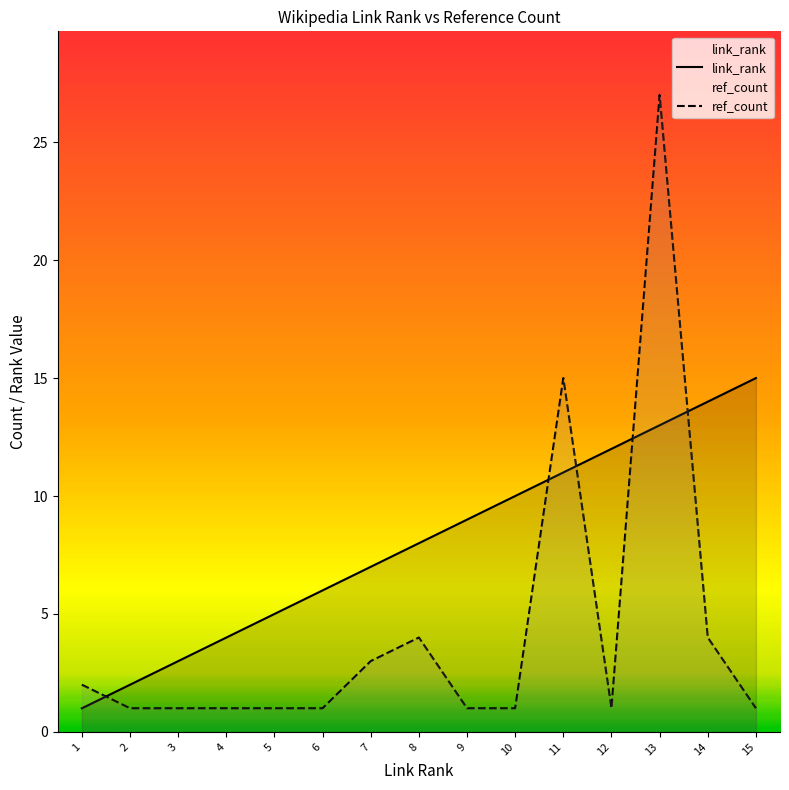

At which label is ref_count closest to 14?

11